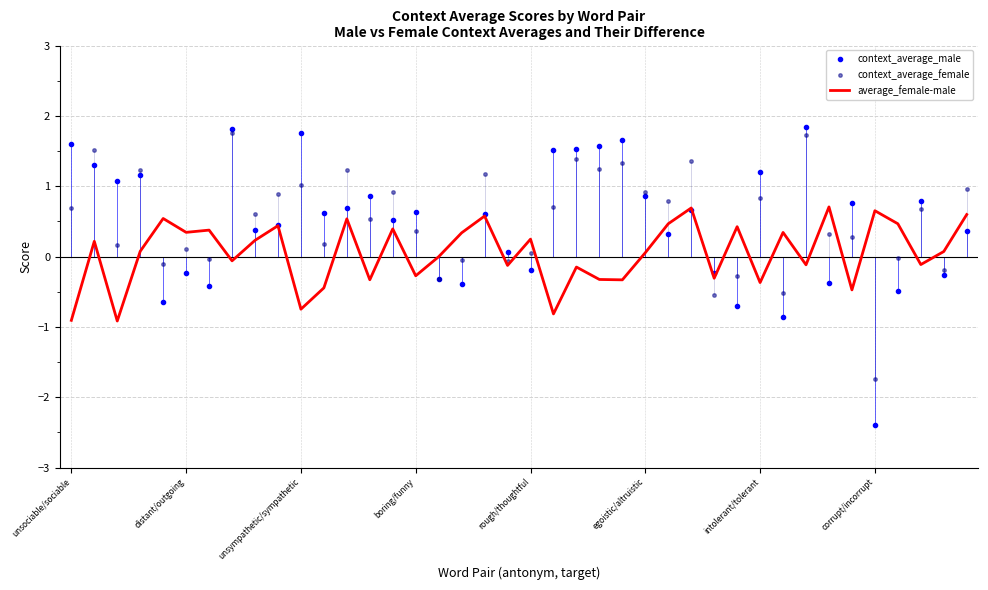

Which series has the widest spread of values?

context_average_male